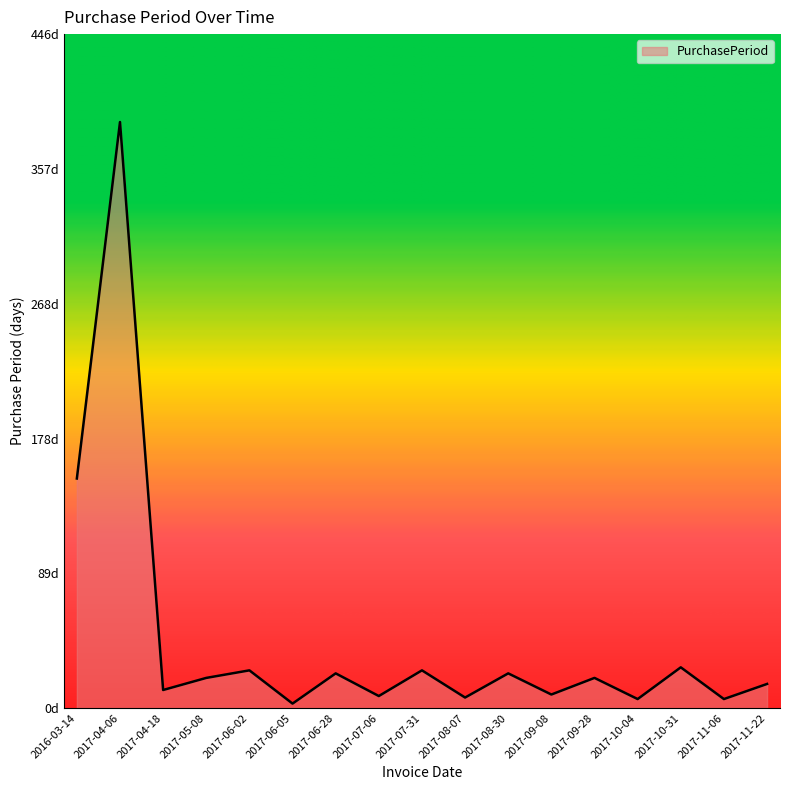

What is the sum of all values?

770